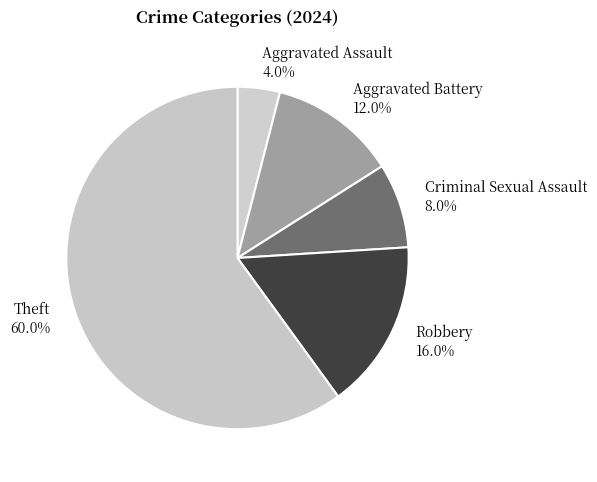

Between Criminal Sexual Assault and Robbery, which is larger?

Robbery